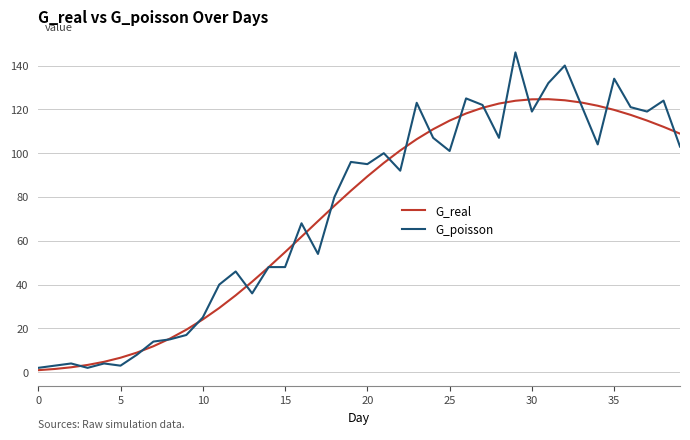

What is the maximum value for G_real?

124.6